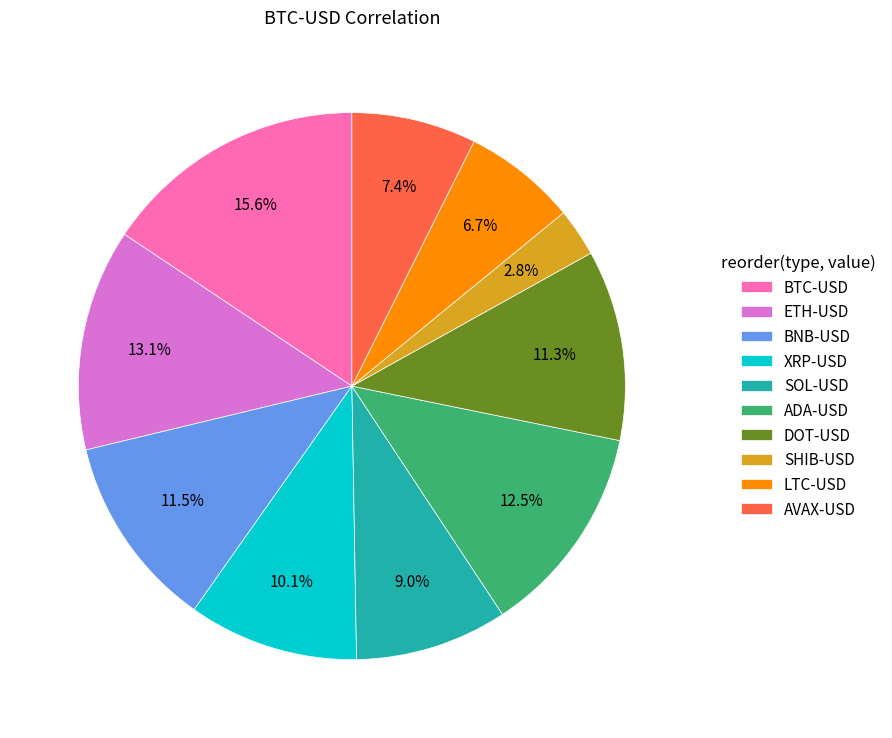

Does XRP-USD represent more than half of the total?

No